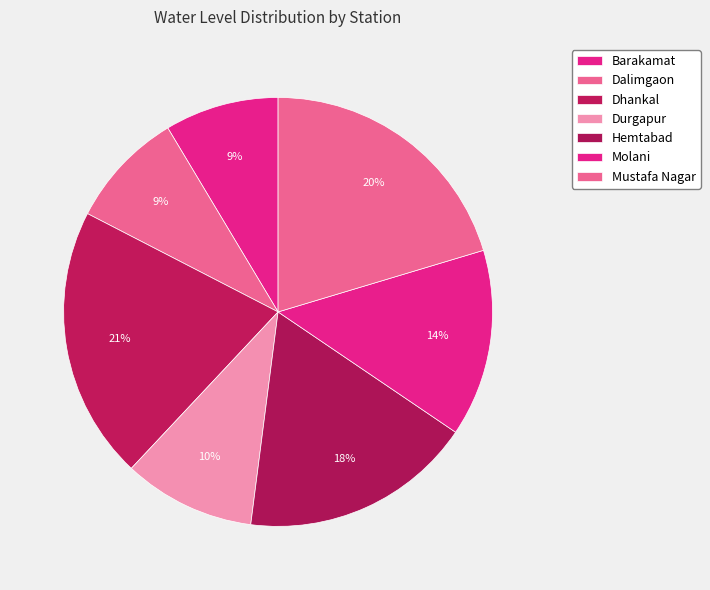

To the nearest percent, what is the combined percentage of Molani and Dalimgaon?

23%